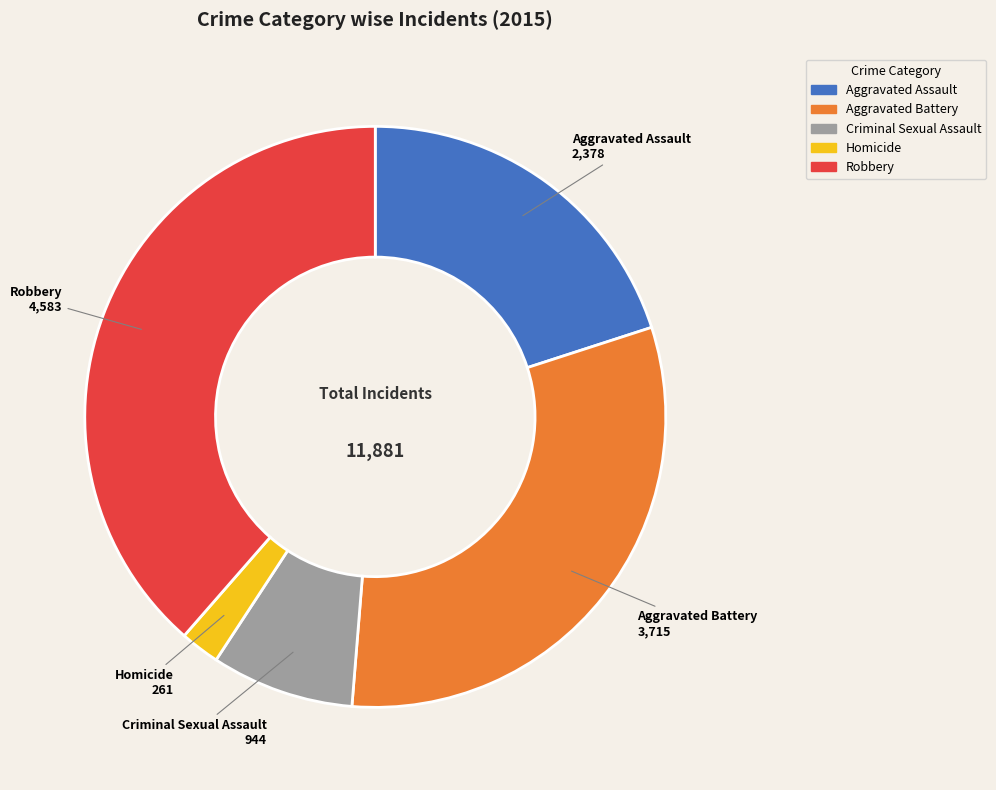

Does any single category account for the majority?

No